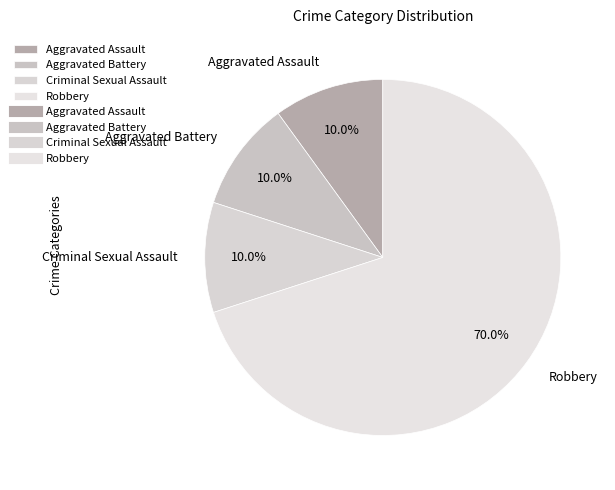

Does any single category account for the majority?

Yes